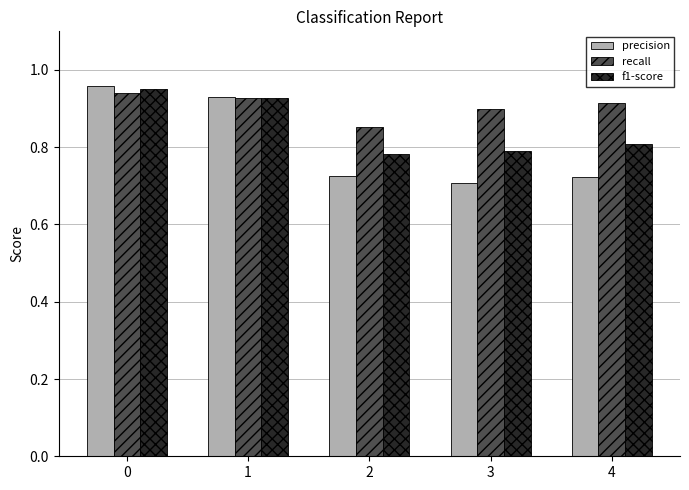

The recall series shows 1.5 at 1. True or false?

False